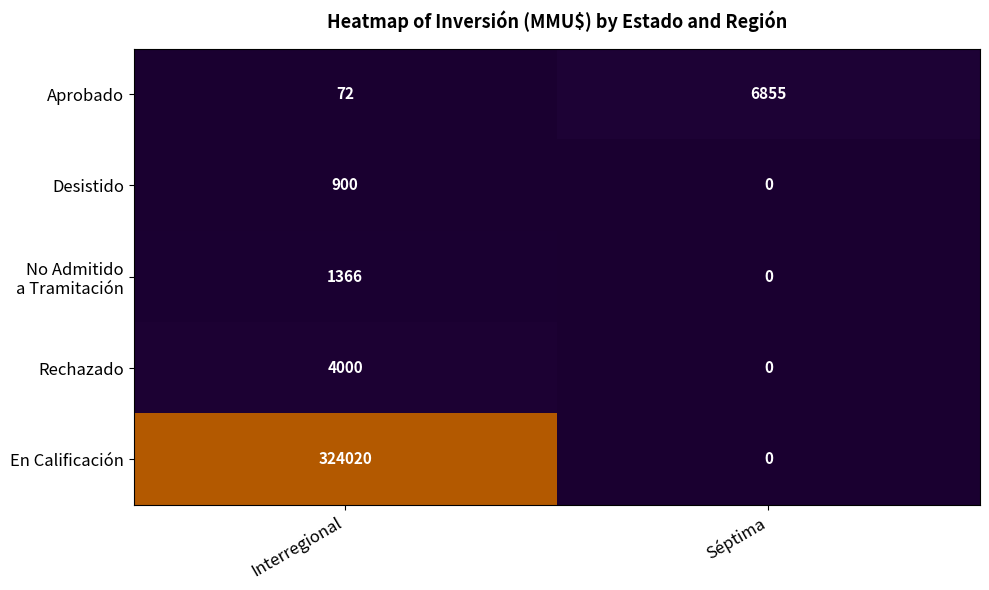

What is the maximum value shown in the chart?

324020